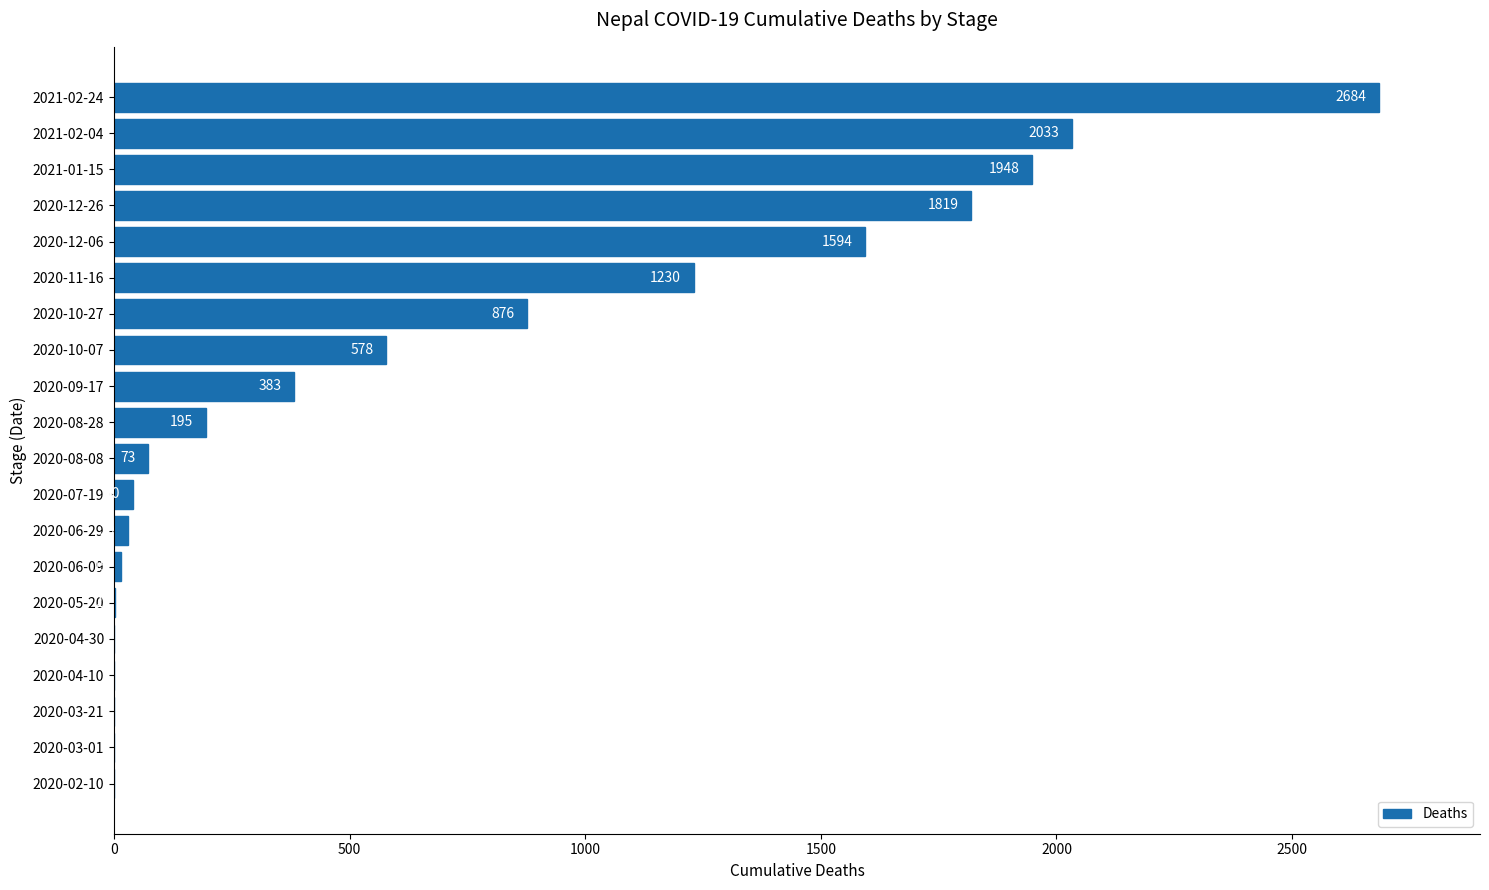

What value does the data have at 2020-10-07?

578